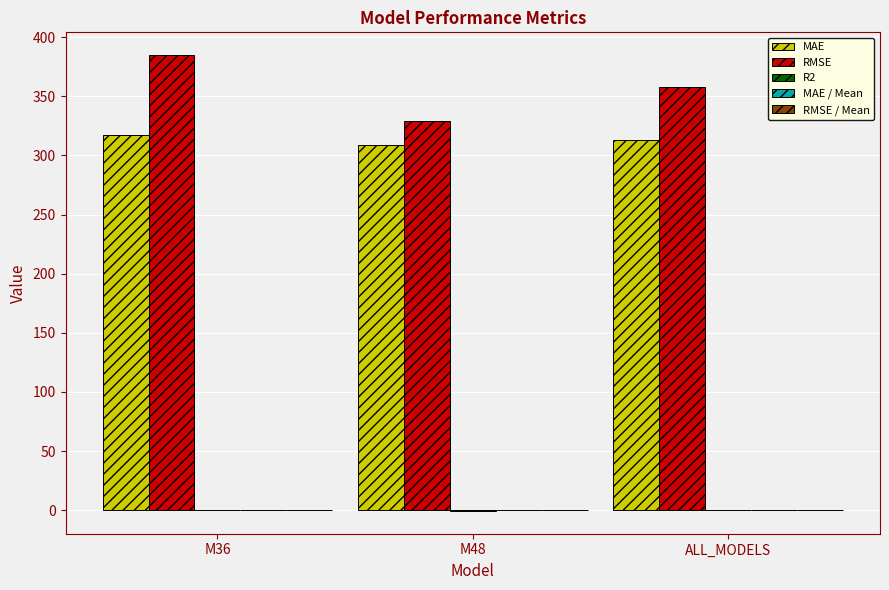

At which category is the sum across all series the highest?

M36